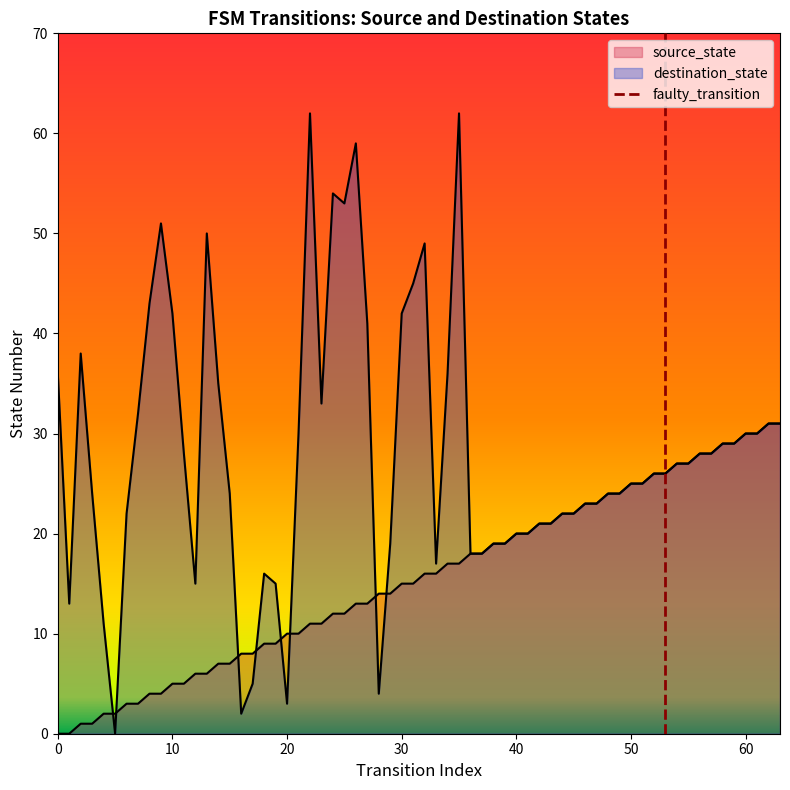

How many values are below 1?

1